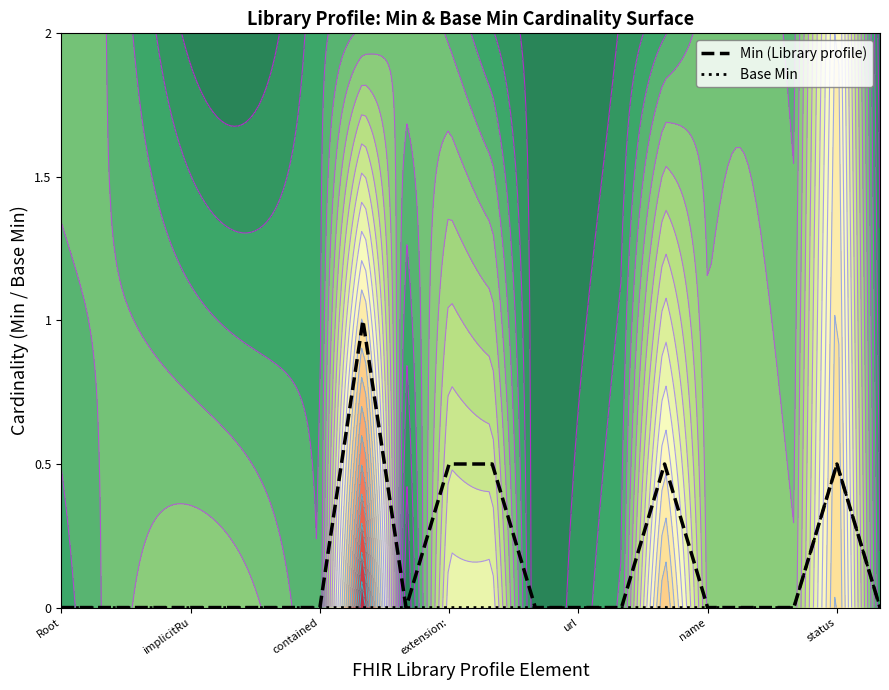

List the series in order of their peak value, highest first.

Min (Library profile), Base Min